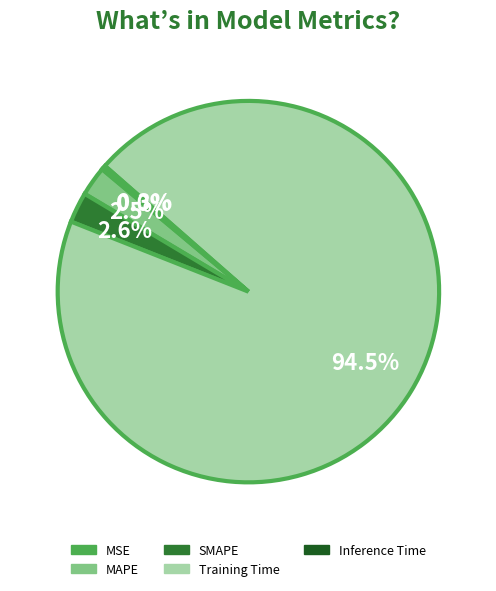

Between Training Time and SMAPE, which is larger?

Training Time